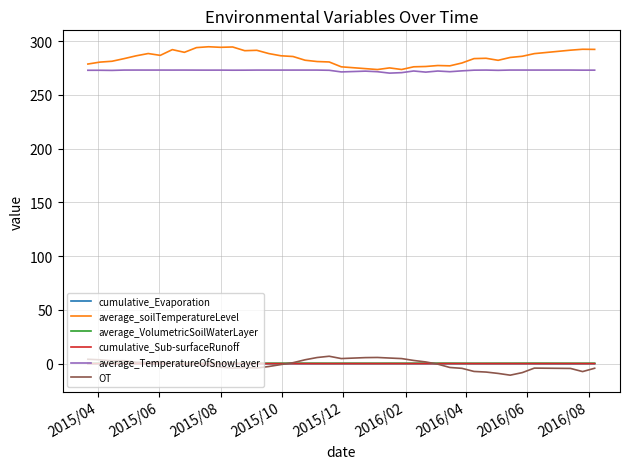

What is the minimum value for average_soilTemperatureLevel?

273.6